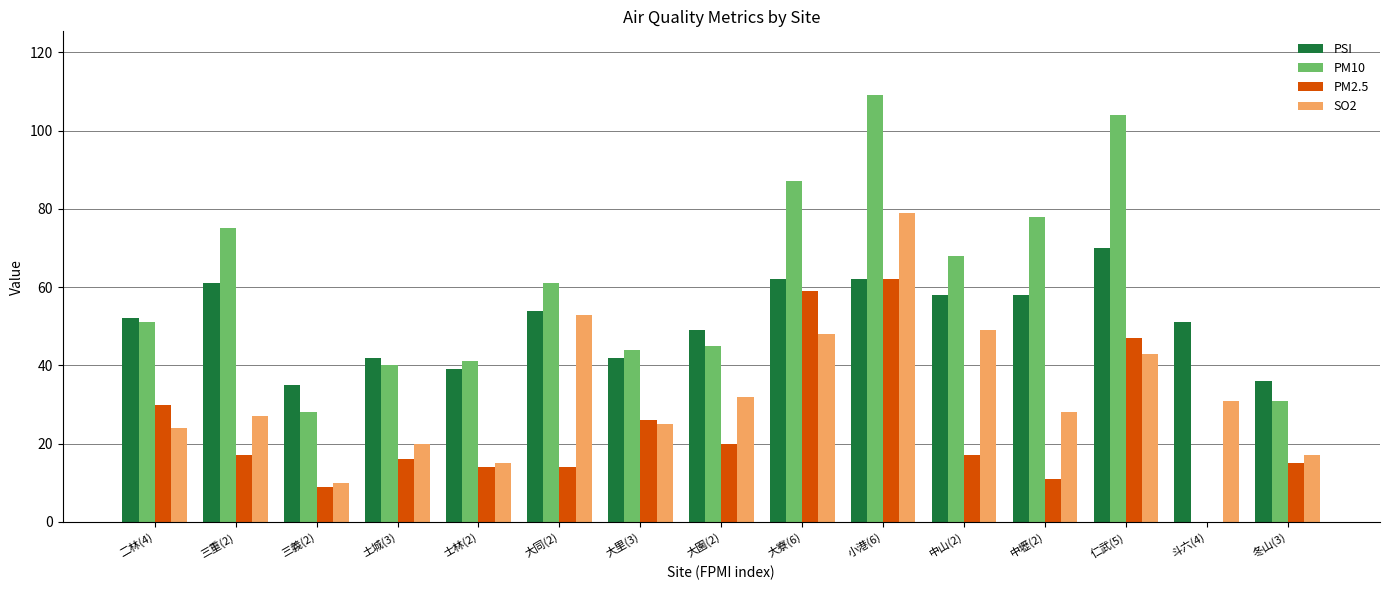

Which series changed the most between 中壢(2) and 冬山(3)?

PM10